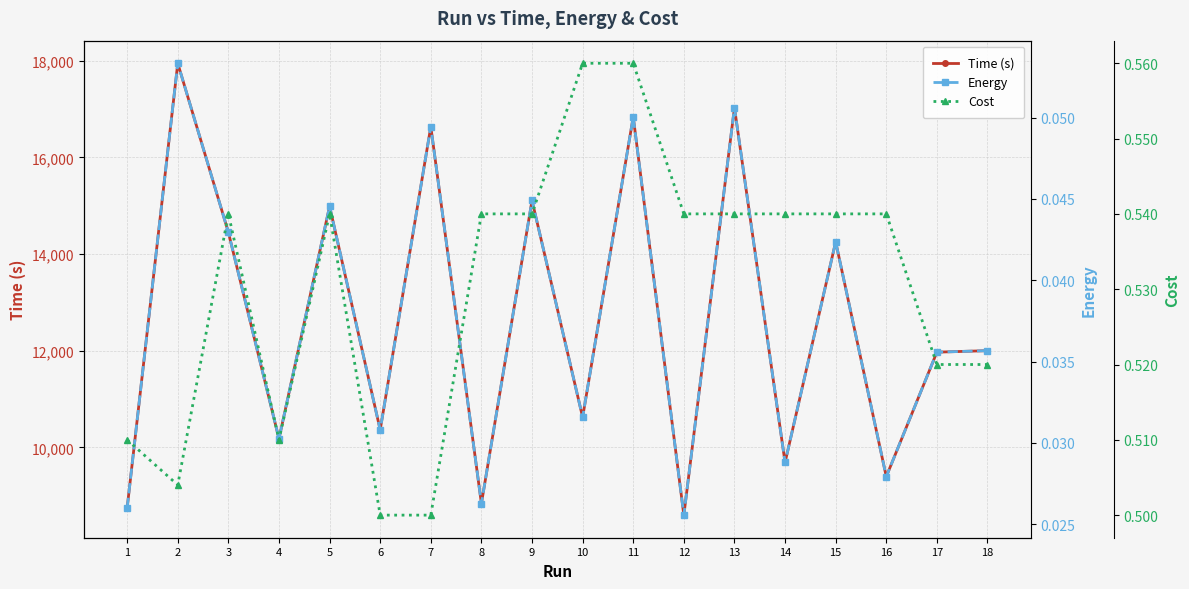

How many distinct data groups are displayed?

3